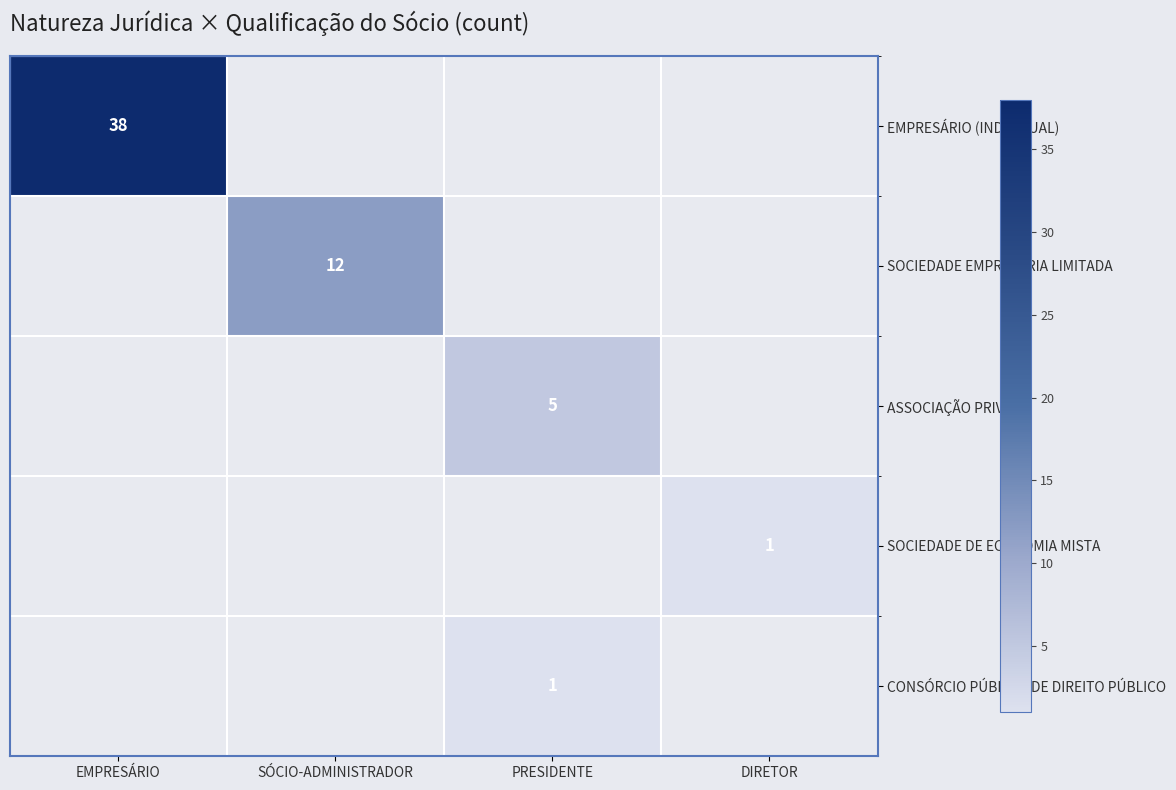

Rank the series by their maximum value, from highest to lowest.

EMPRESÁRIO (INDIVIDUAL), SOCIEDADE EMPRESÁRIA LIMITADA, ASSOCIAÇÃO PRIVADA, SOCIEDADE DE ECONOMIA MISTA, CONSÓRCIO PÚBLICO DE DIREITO PÚBLICO